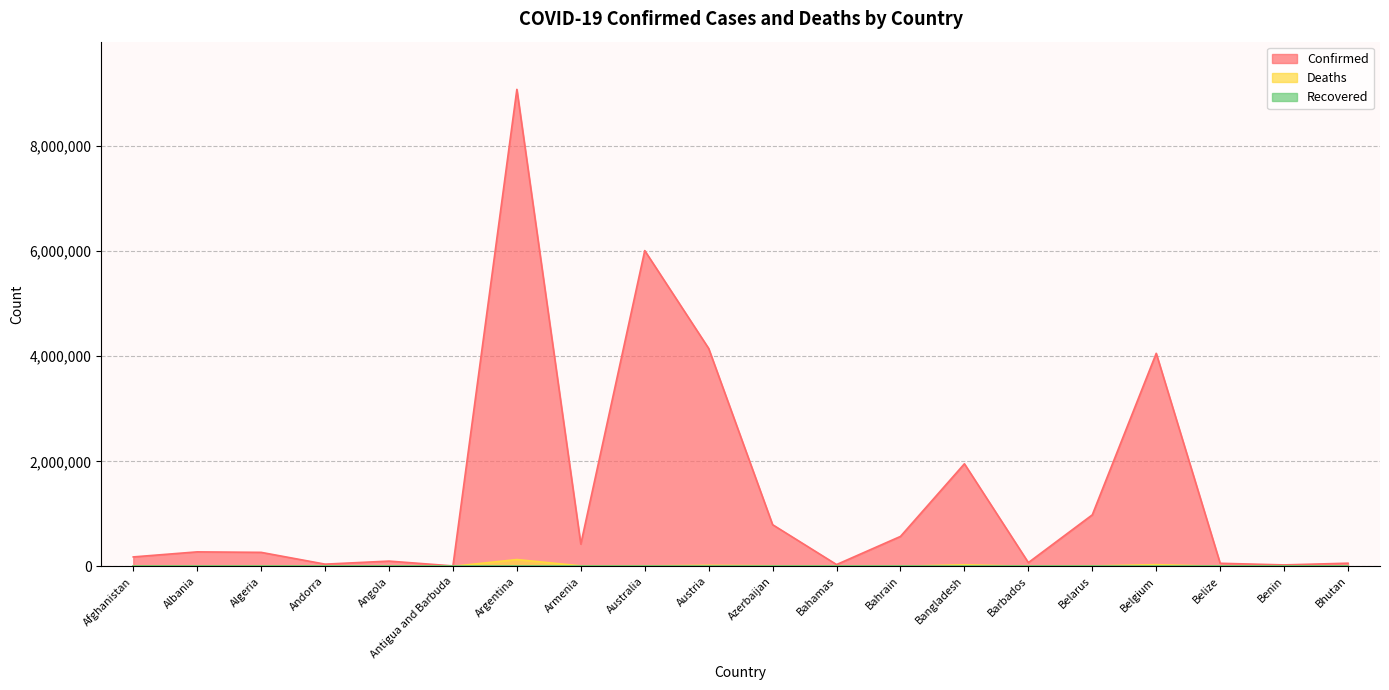

Which has a higher value, Albania or Belize?

Albania